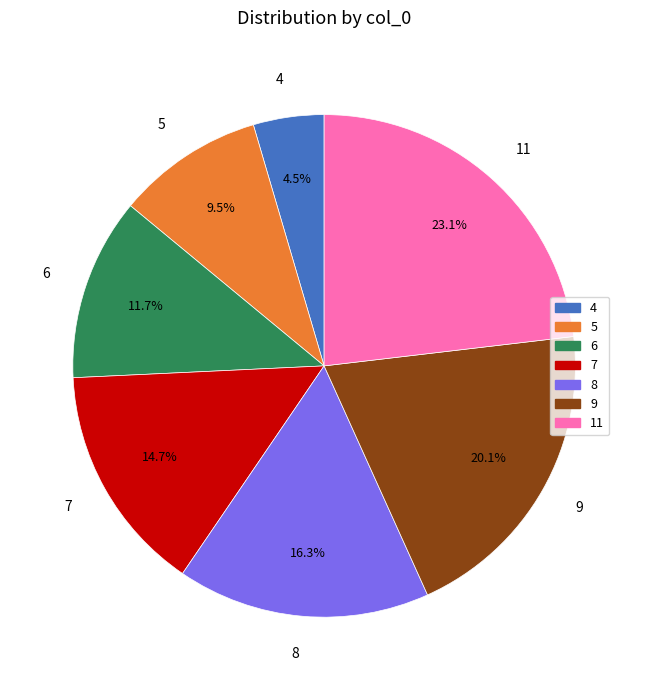

To the nearest percent, what is the combined percentage of 11 and 6?

35%